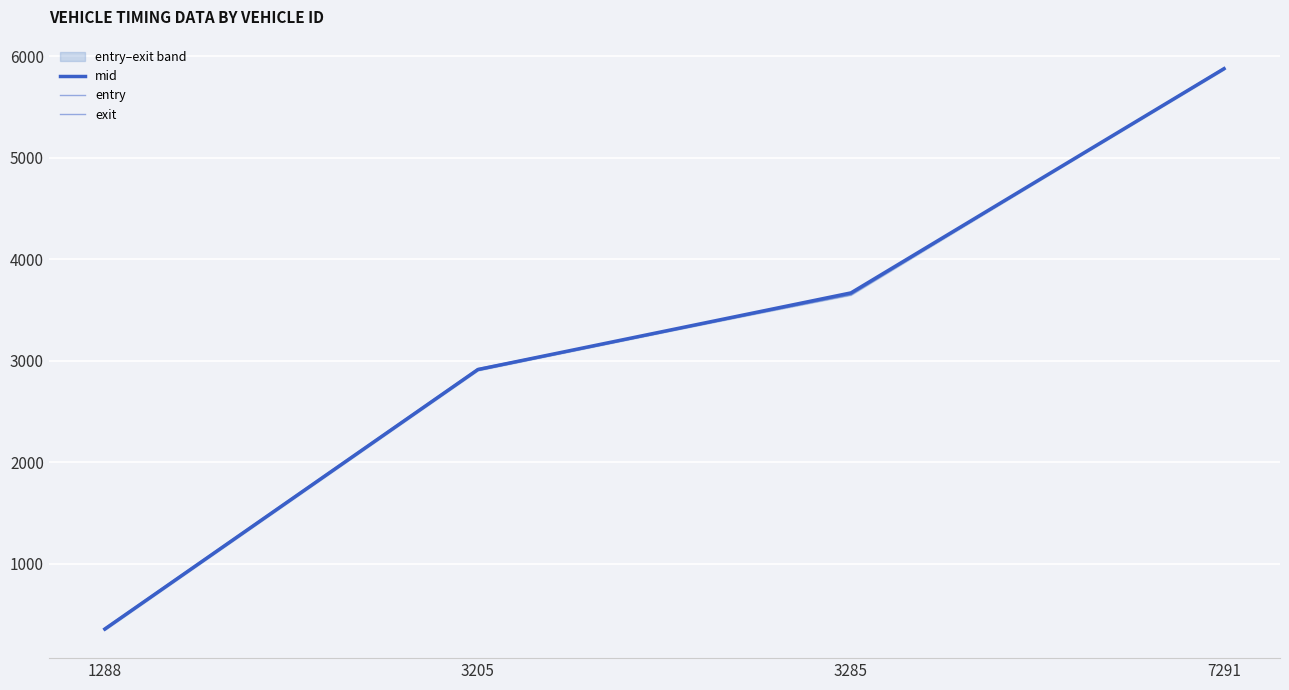

What is the greatest value displayed?

5888.0